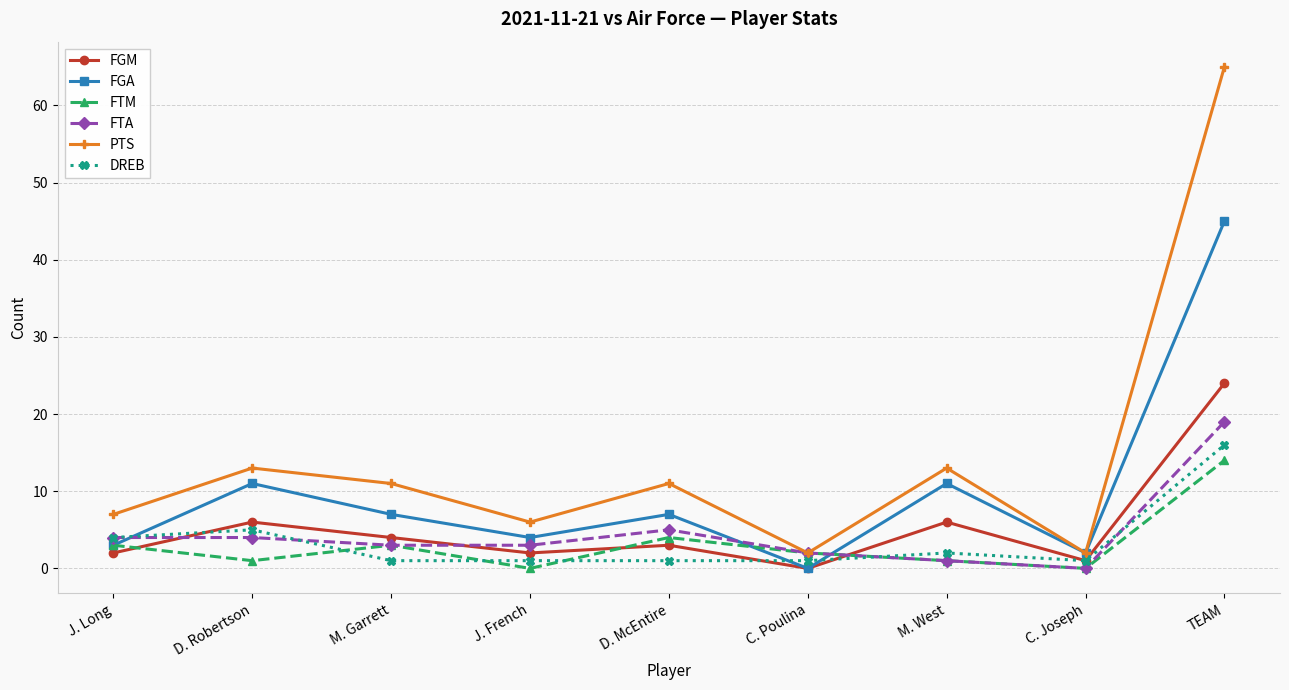

How many interior local peaks does the FGA series have?

3